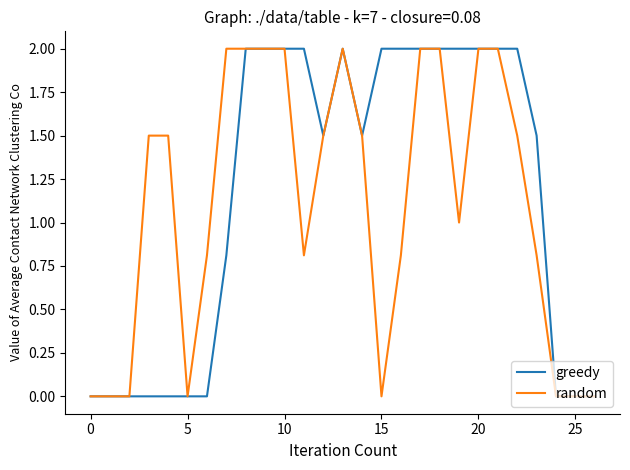

What is the highest value of the greedy series?

2.0